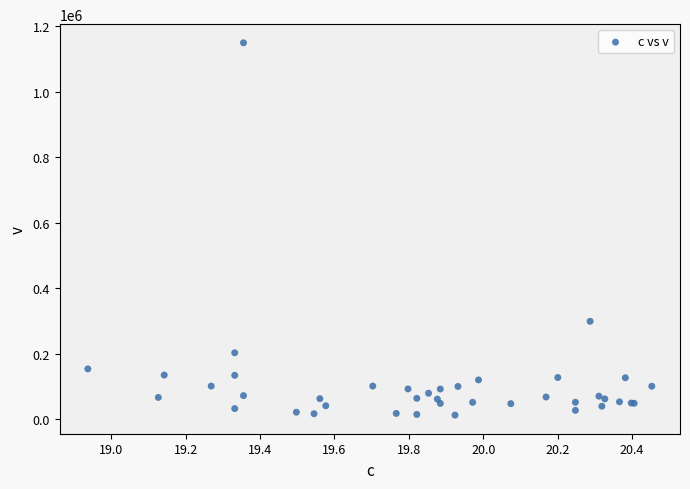

What Y value in the scatter plot is closest to 580800?

299000